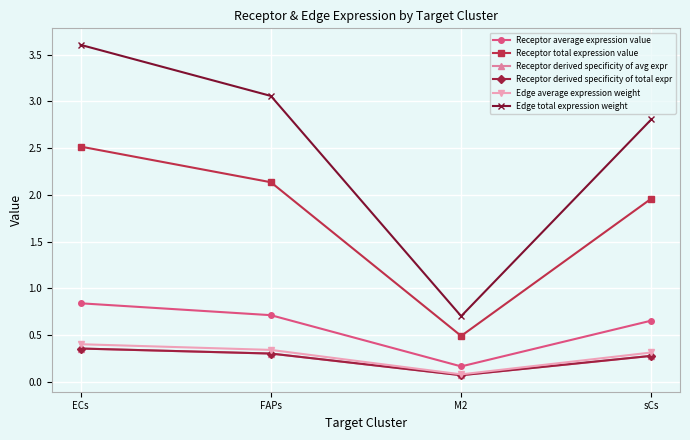

Read the Edge average expression weight value at sCs.

0.3